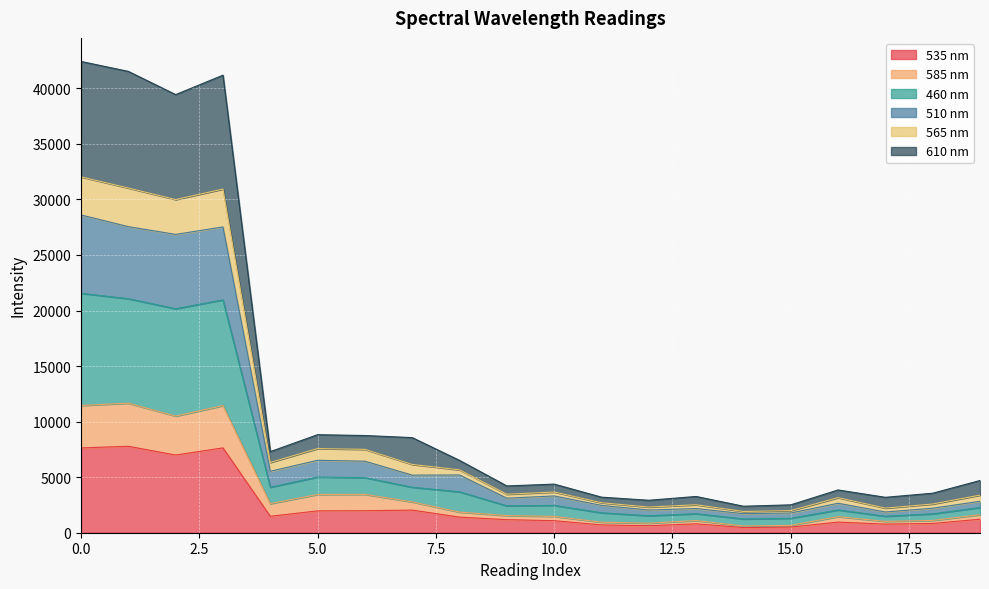

What are all the series names shown in the legend?

535 nm, 585 nm, 460 nm, 510 nm, 565 nm, 610 nm